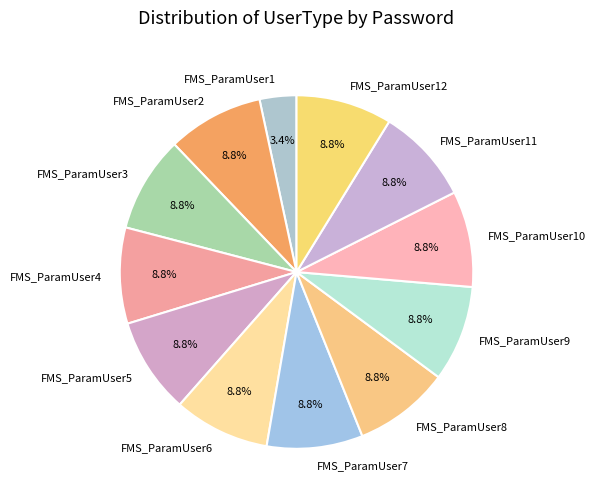

How many slices are in this pie chart?

12